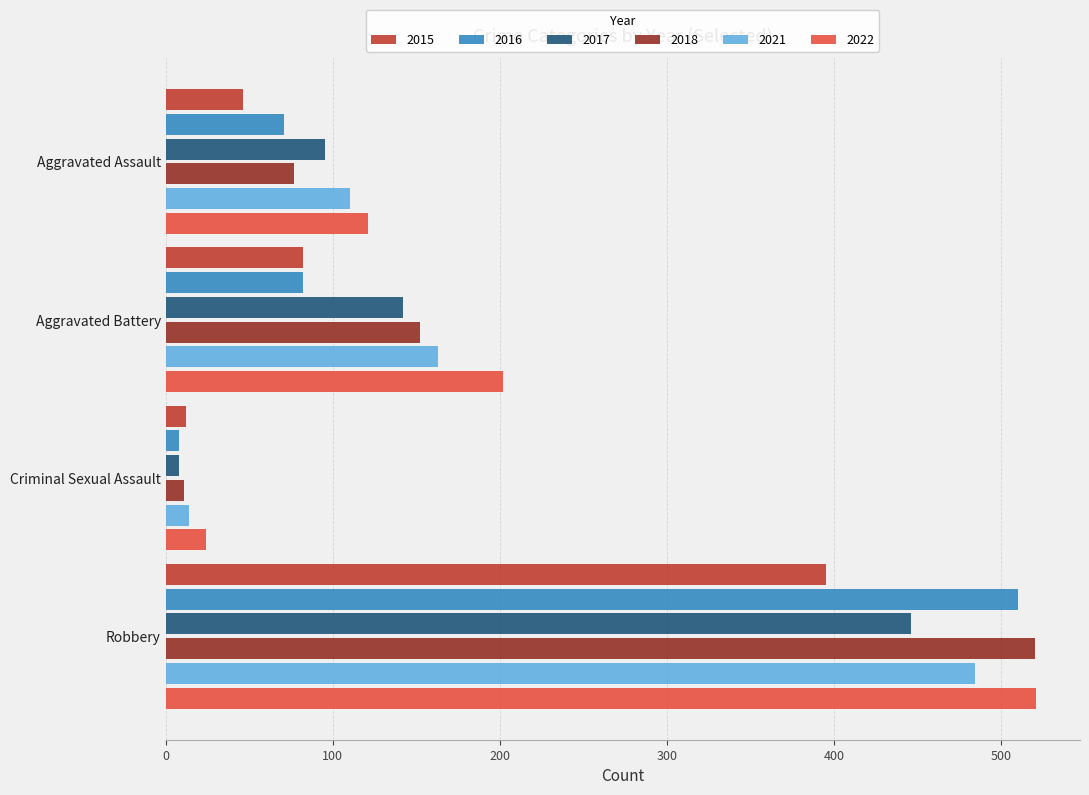

What is the maximum value for 2016?

510